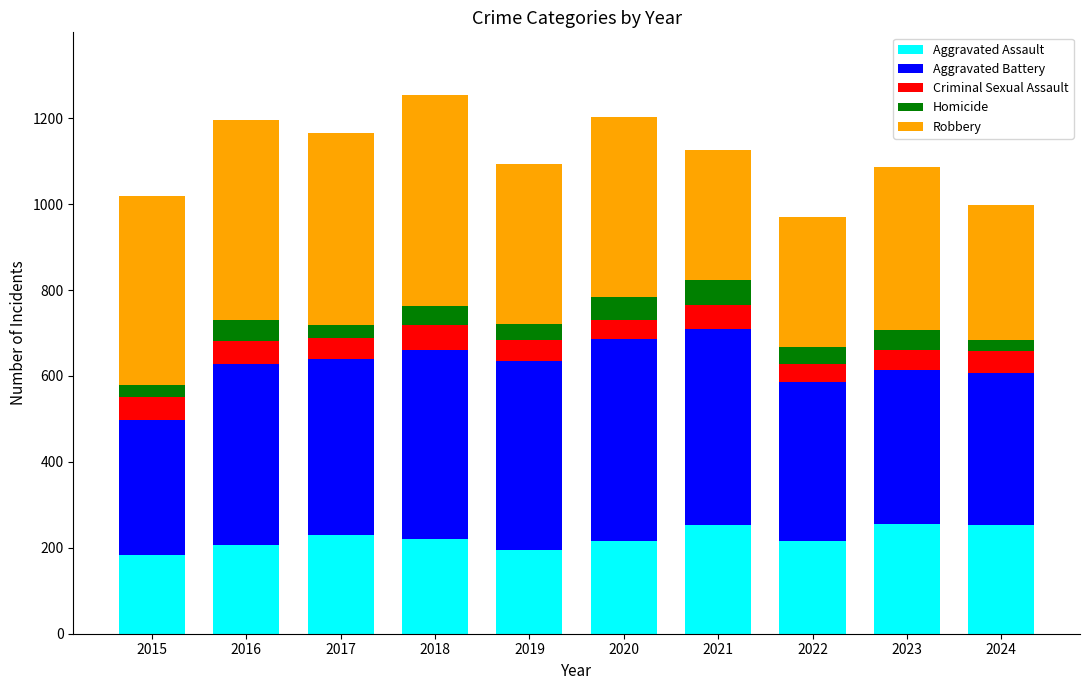

What are all the series names shown in the legend?

Aggravated Assault, Aggravated Battery, Criminal Sexual Assault, Homicide, Robbery